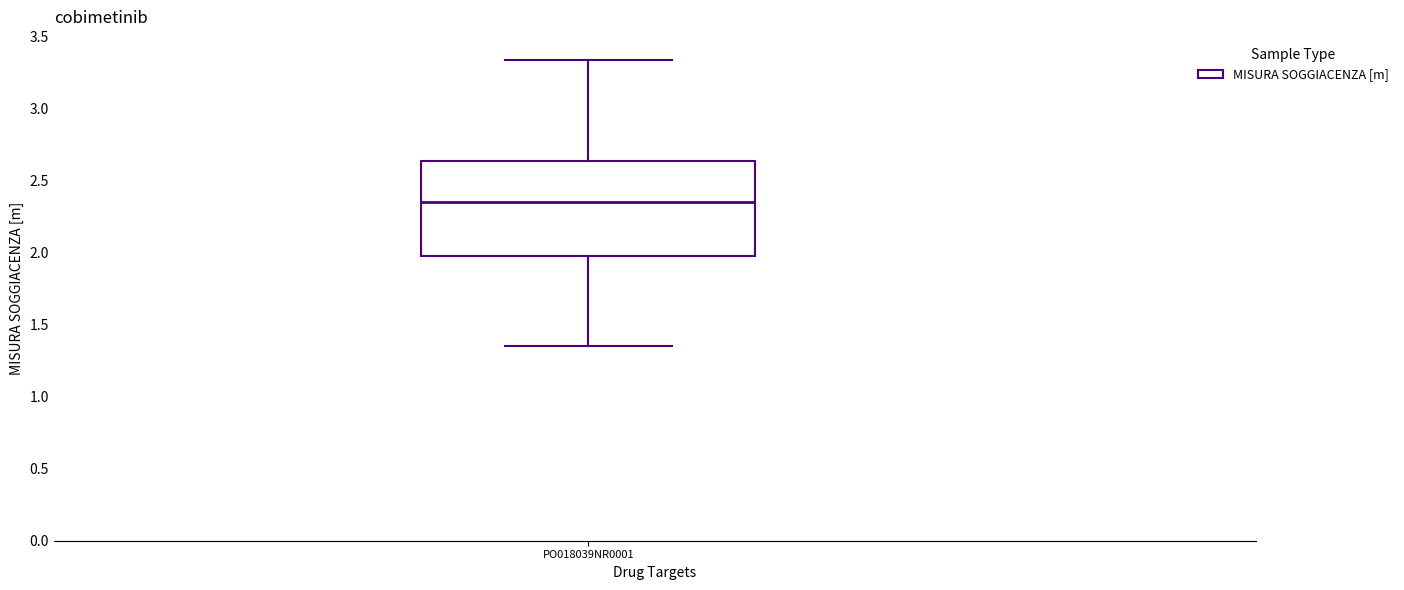

Where is the lower edge of the box for PO018039NR0001 on the y-axis? The values are not printed on the chart, so give them approximately, as read against the axis.

2.00